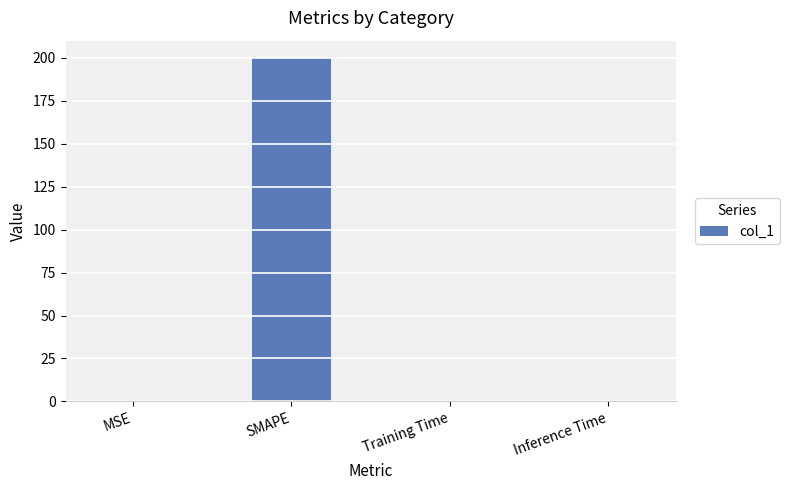

What is the change in value from SMAPE to Training Time?

-200.0